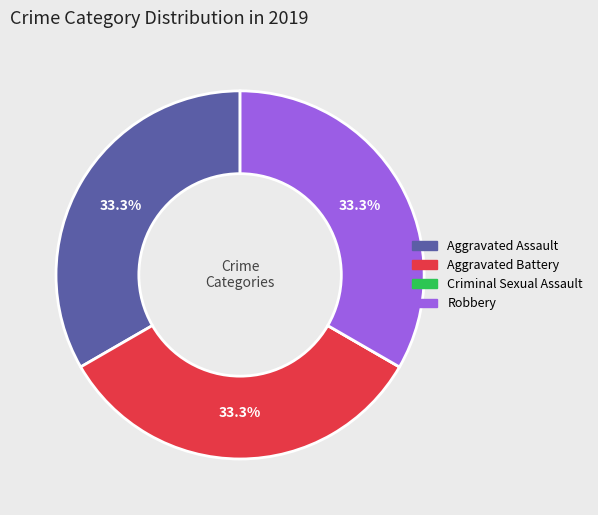

The Aggravated Assault slice represents 33% of the pie. True or false?

True